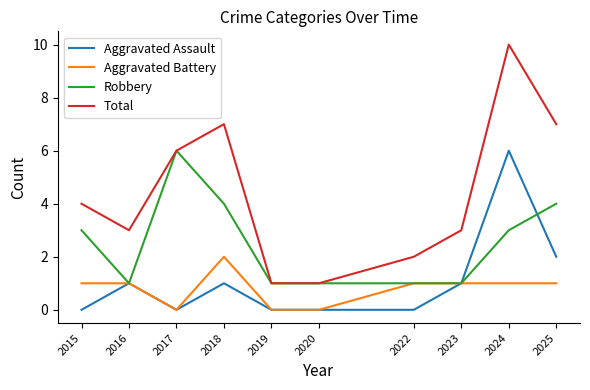

Does the chart display data point markers on the line(s)?

No